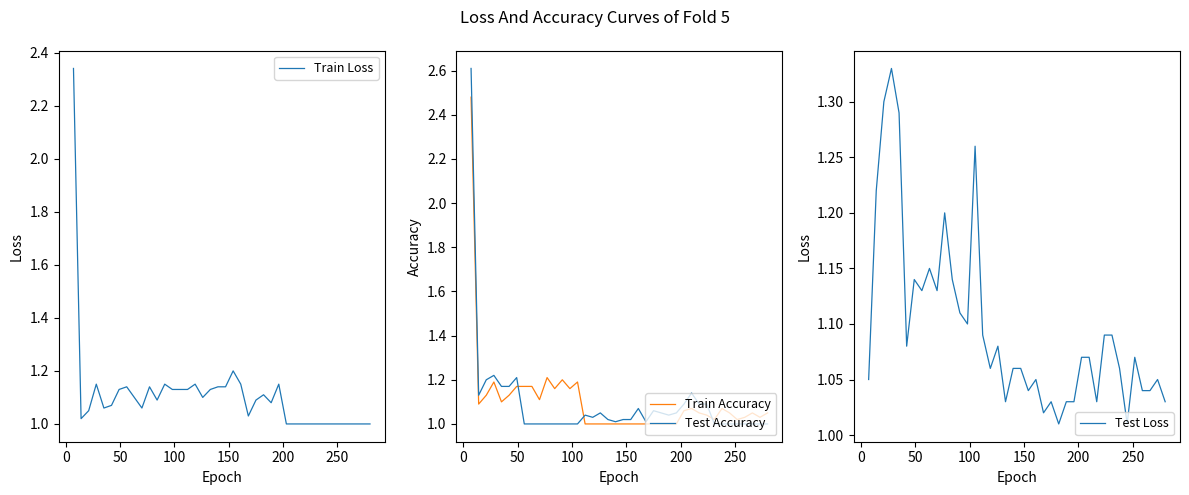

What is the highest value of the Test Accuracy series?

2.6